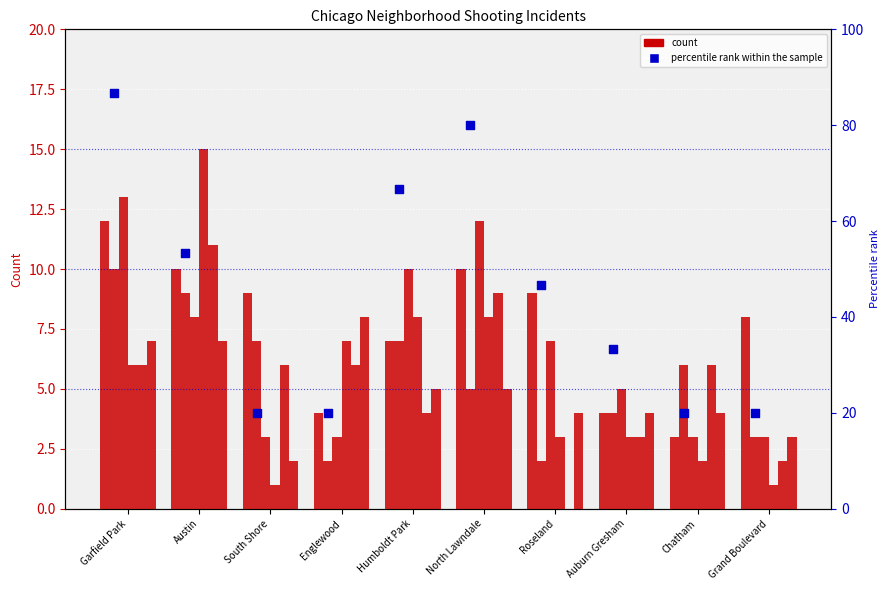

At how many categories does at least one series exceed 9?

4